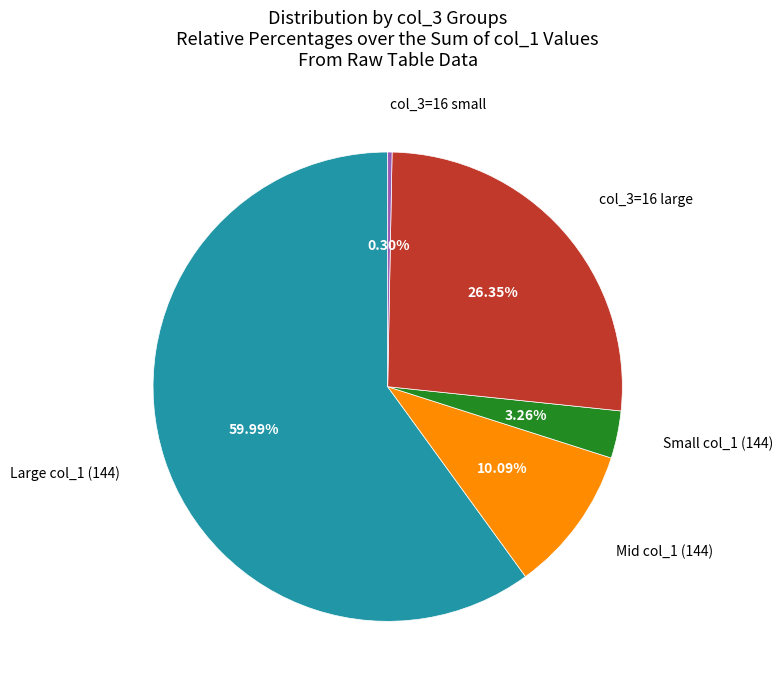

Is there any slice that represents more than half of the pie?

Yes